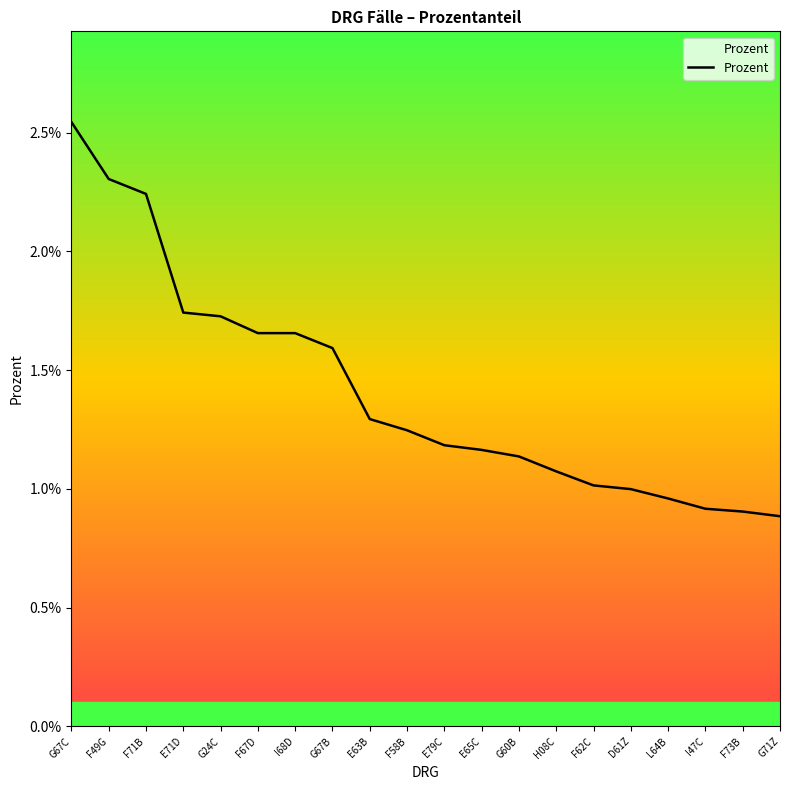

Is this an area chart (filled region under the line)?

No